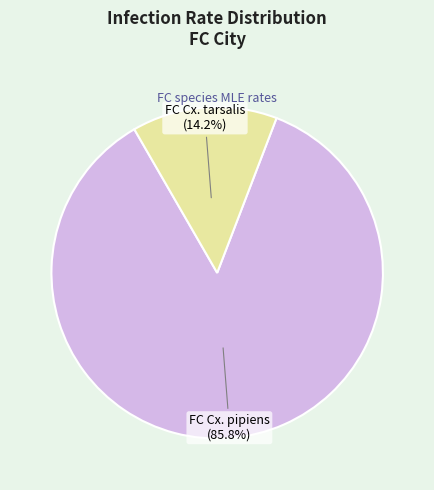

To the nearest percent, what is the combined percentage of FC Cx. pipiens and FC Cx. tarsalis?

100%